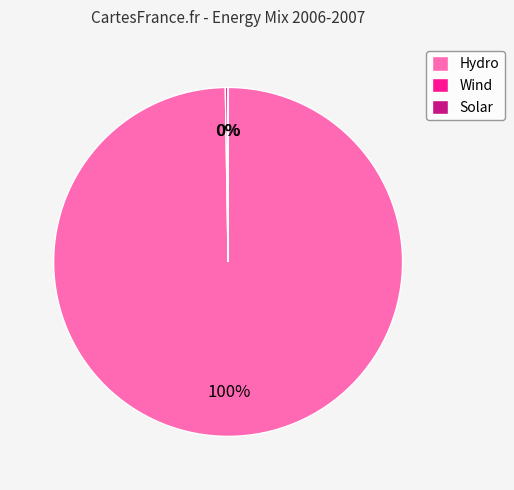

Is it true that Hydro is 91% of the pie?

False